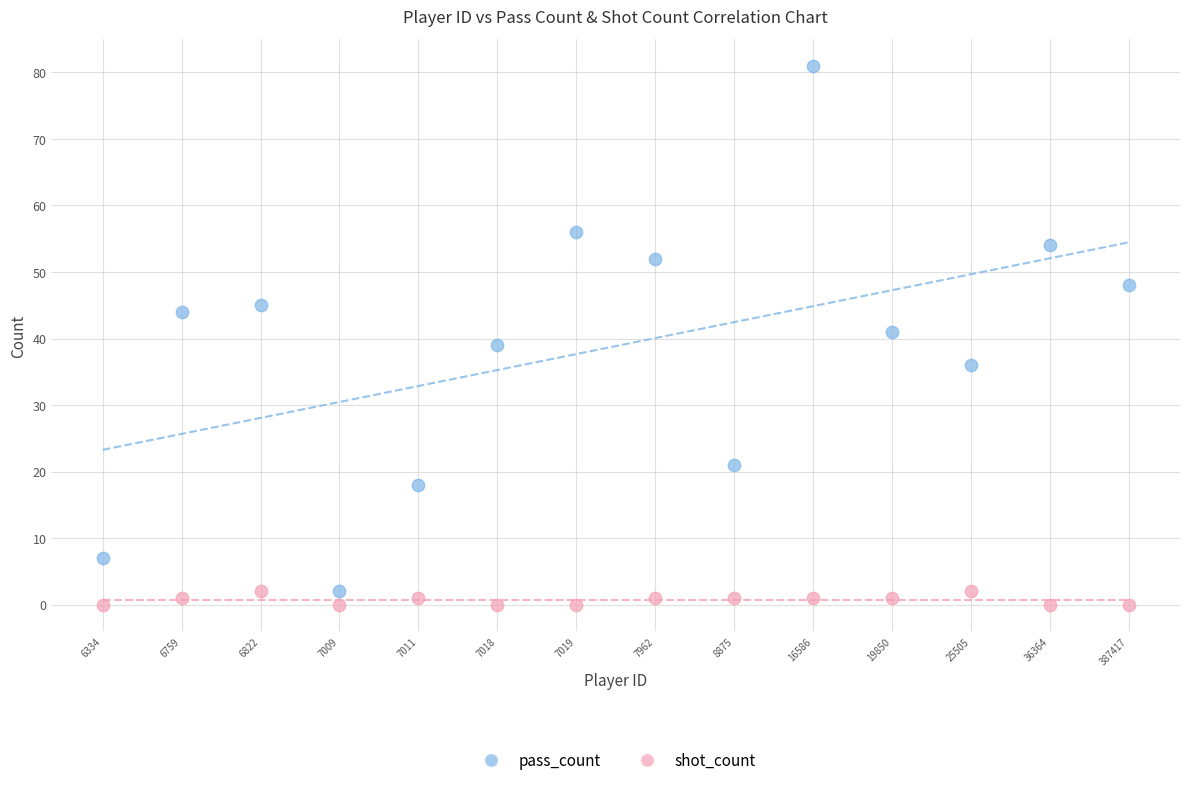

Which series contains the highest Y value?

pass_count